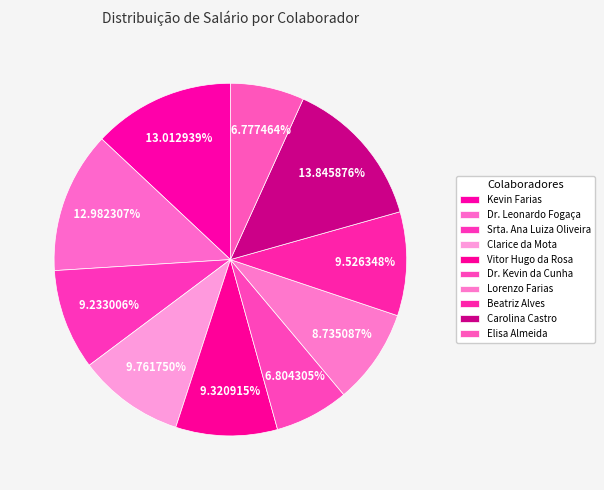

Count the number of slices in the pie.

10